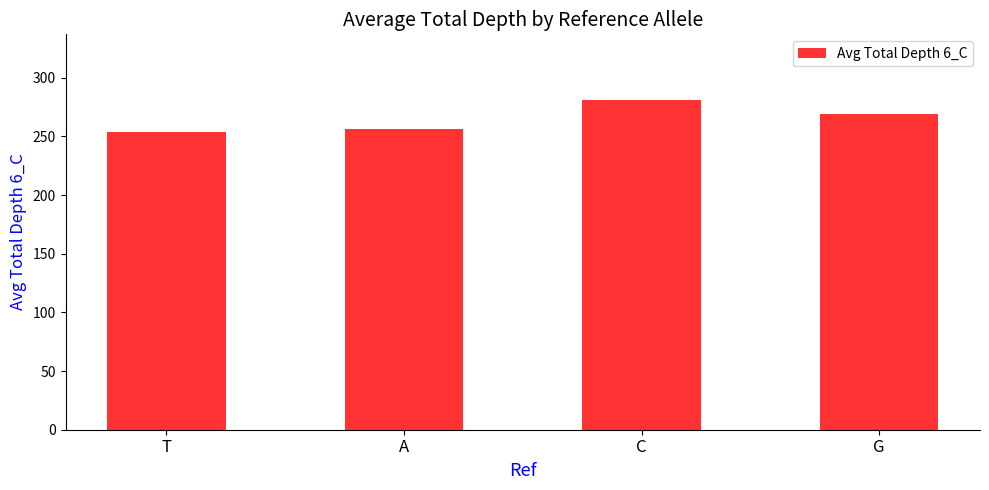

What position from the right is C?

2